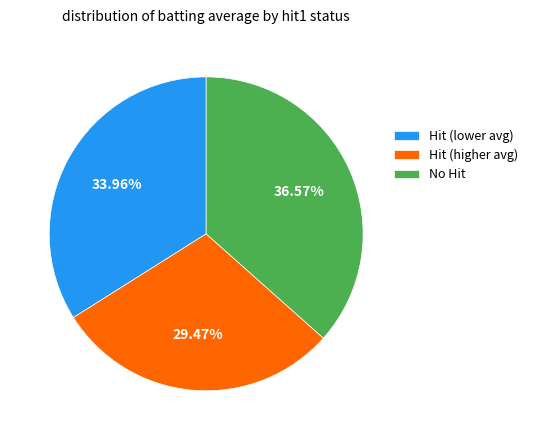

Which slice is the largest?

No Hit